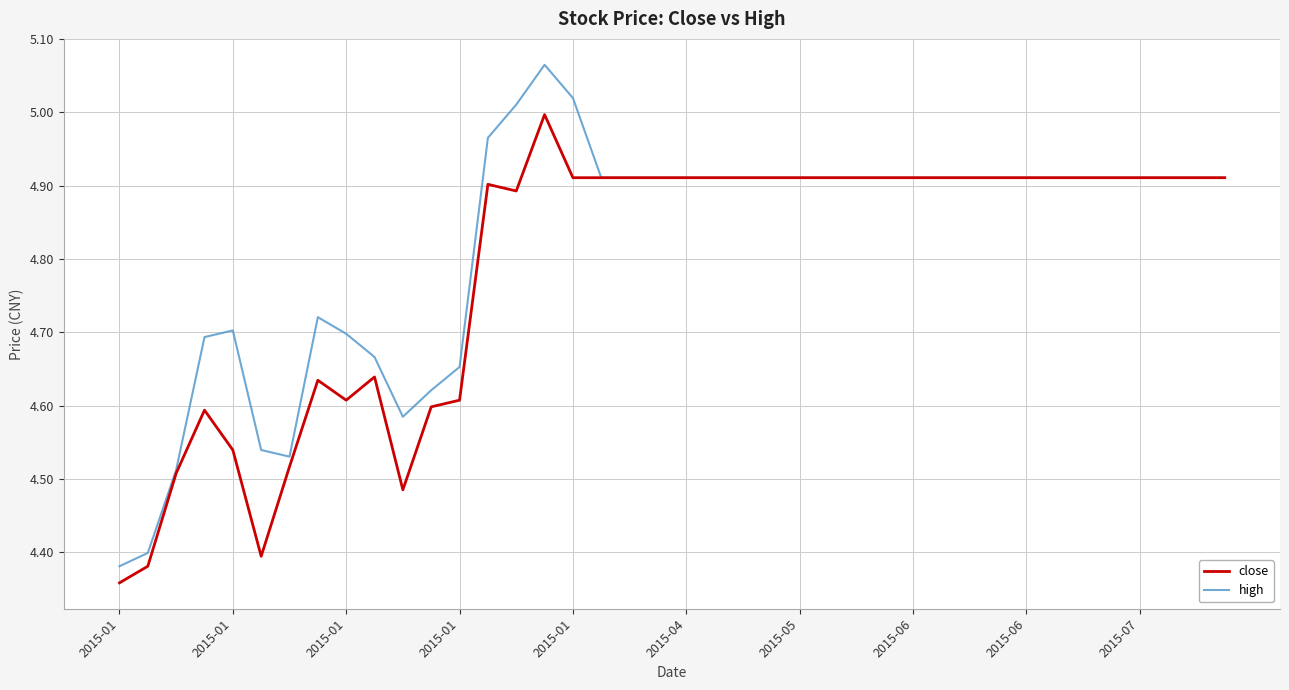

Which series has the widest spread of values?

high